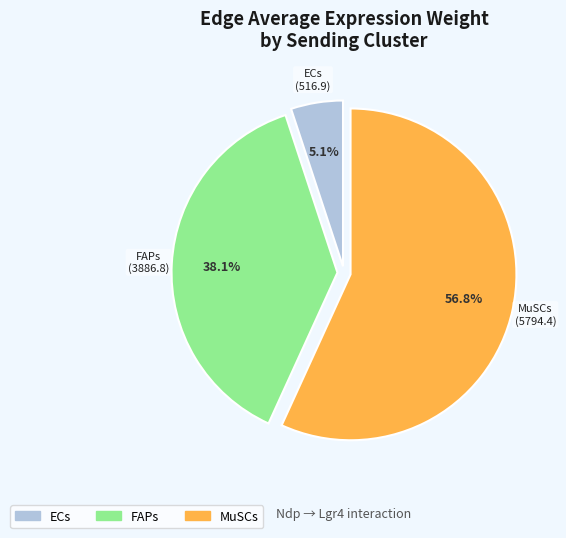

What is the smallest slice in the pie chart?

ECs